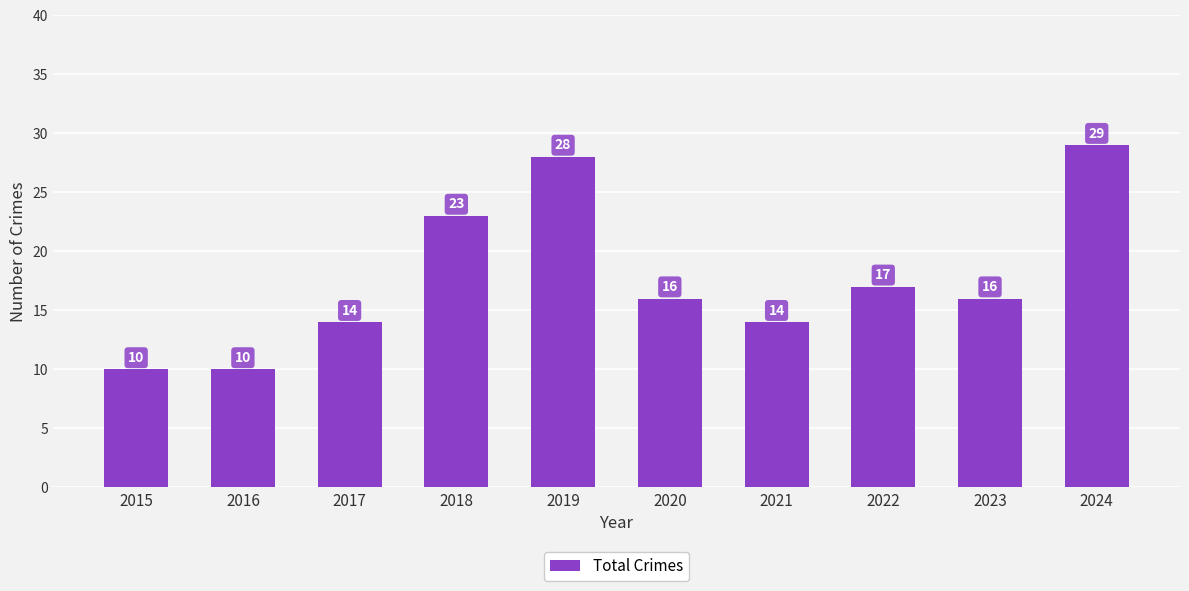

Approximately how many times larger is the value at 2022 compared to 2018?

0.7